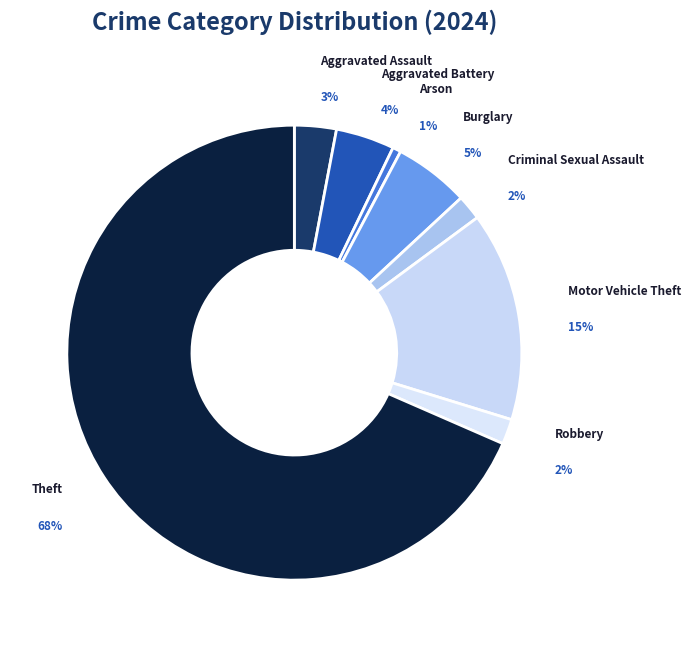

How much of the chart is everything except Burglary?

94.6%